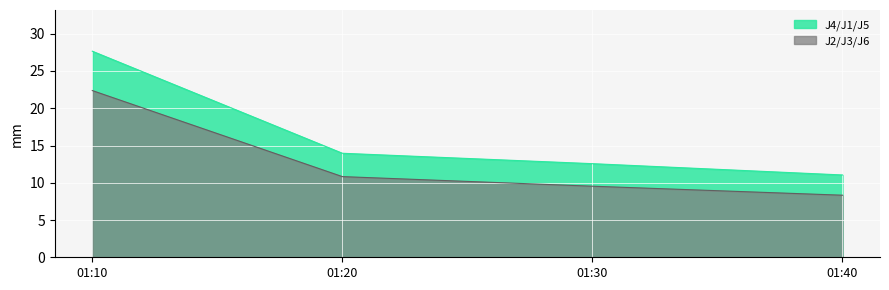

Where does the J4/J1/J5 series first go above 13?

01:10